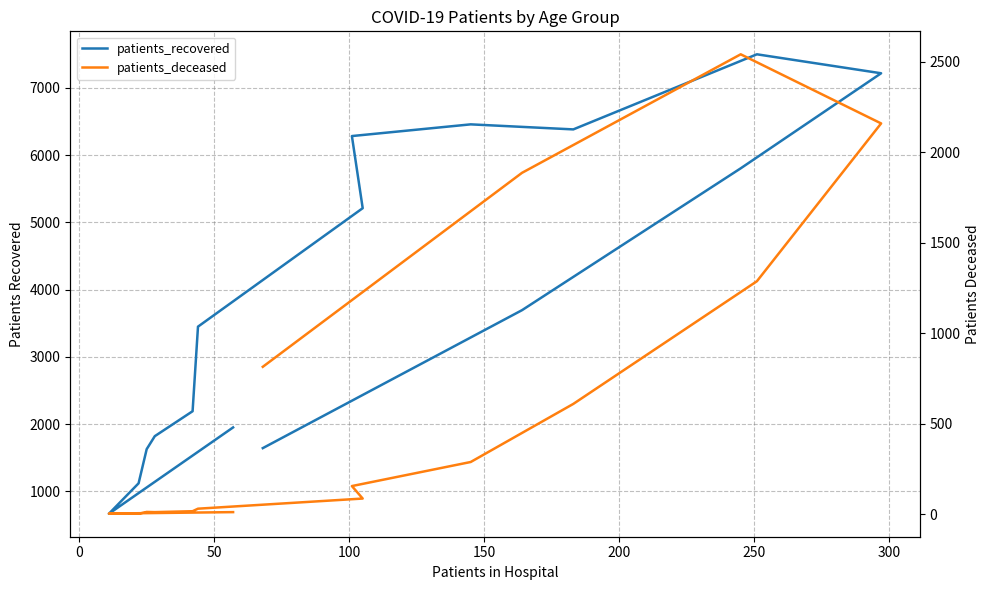

True or false: patients_recovered and patients_deceased intersect in this chart.

False